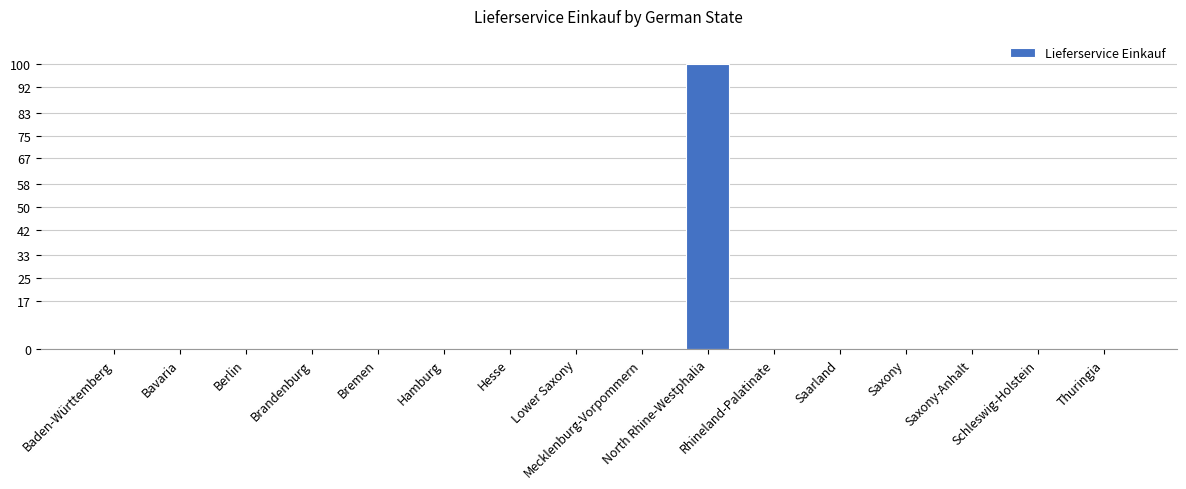

The chart shows a value of 0 at Baden-Württemberg. True or false?

True